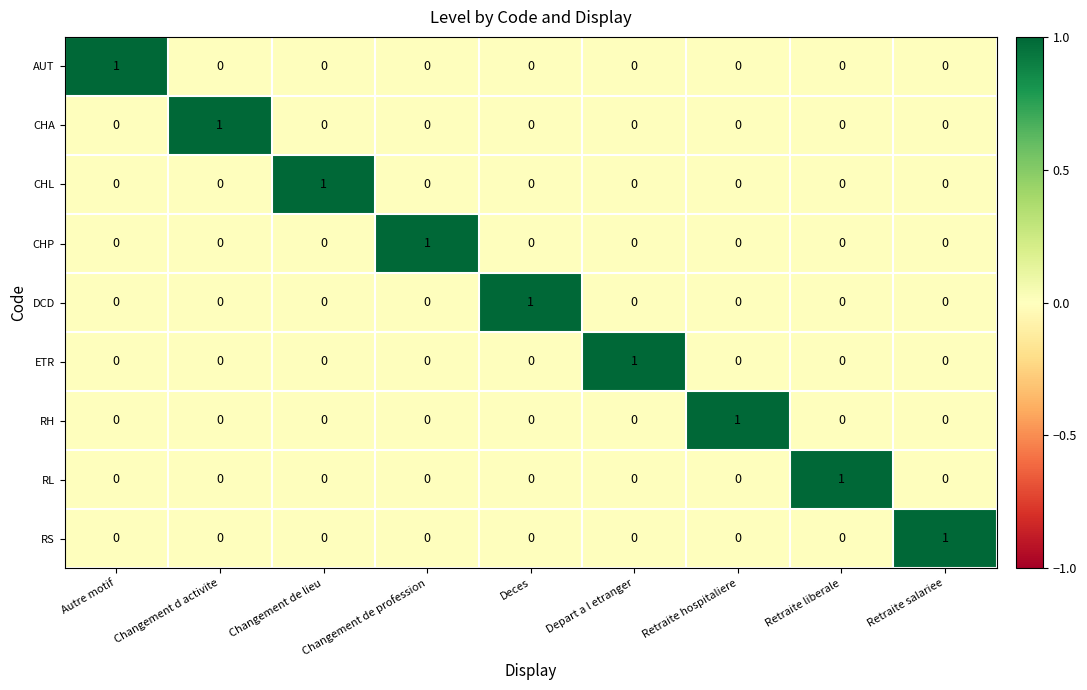

How many ETR values are between 0 and 1?

9